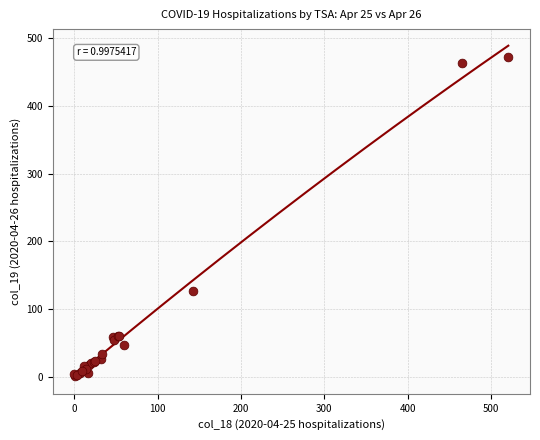

What Y value in the scatter plot is closest to 236?

127